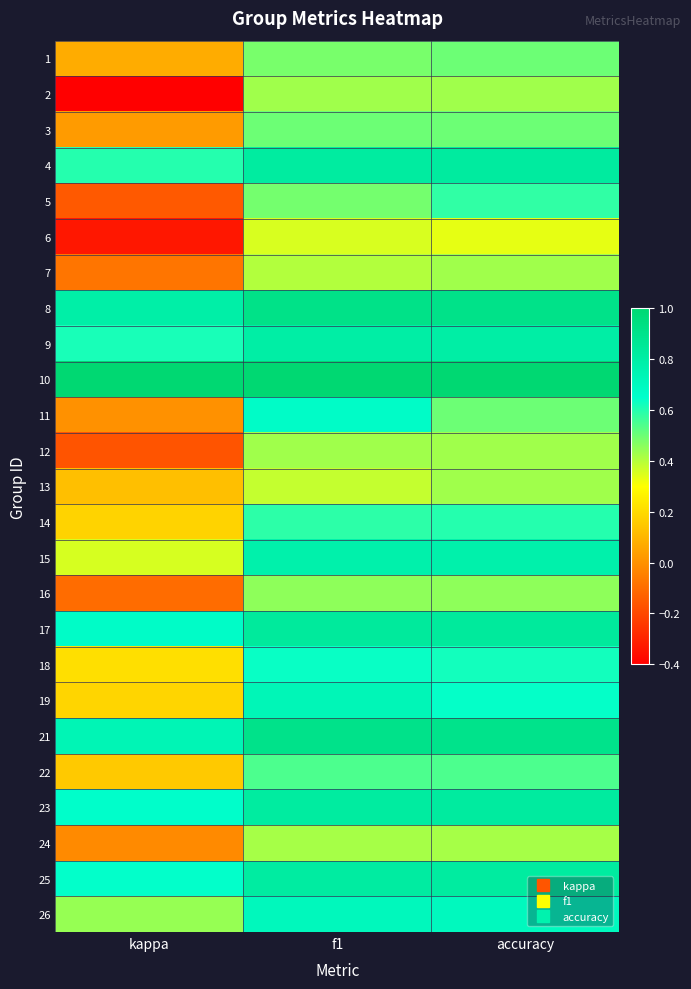

Reading left to right, extract all data points from this chart.

1: kappa=0.1	f1=0.5	accuracy=0.5
2: kappa=-0.4	f1=0.4	accuracy=0.4
3: kappa=0.0	f1=0.5	accuracy=0.5
4: kappa=0.6	f1=0.8	accuracy=0.8
5: kappa=-0.2	f1=0.5	accuracy=0.6
6: kappa=-0.3	f1=0.4	accuracy=0.3
7: kappa=-0.1	f1=0.4	accuracy=0.4
8: kappa=0.8	f1=0.9	accuracy=0.9
9: kappa=0.6	f1=0.8	accuracy=0.8
10: kappa=1.0	f1=1.0	accuracy=1.0
11: kappa=0.0	f1=0.7	accuracy=0.5
12: kappa=-0.2	f1=0.4	accuracy=0.4
13: kappa=0.1	f1=0.4	accuracy=0.4
14: kappa=0.2	f1=0.6	accuracy=0.6
15: kappa=0.4	f1=0.8	accuracy=0.8
16: kappa=-0.1	f1=0.5	accuracy=0.5
17: kappa=0.7	f1=0.8	accuracy=0.8
18: kappa=0.2	f1=0.6	accuracy=0.6
19: kappa=0.2	f1=0.7	accuracy=0.6
21: kappa=0.7	f1=0.9	accuracy=0.9
22: kappa=0.2	f1=0.5	accuracy=0.5
23: kappa=0.7	f1=0.8	accuracy=0.8
24: kappa=-0.0	f1=0.4	accuracy=0.4
25: kappa=0.6	f1=0.8	accuracy=0.8
26: kappa=0.4	f1=0.7	accuracy=0.7